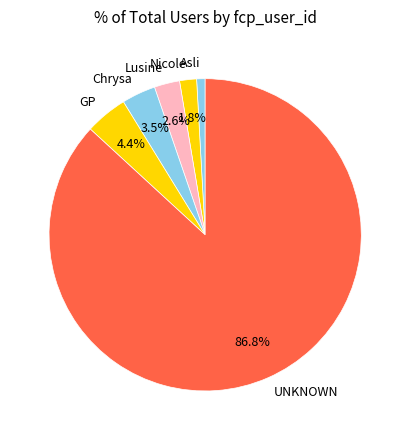

The Nicole slice represents 2% of the pie. True or false?

True